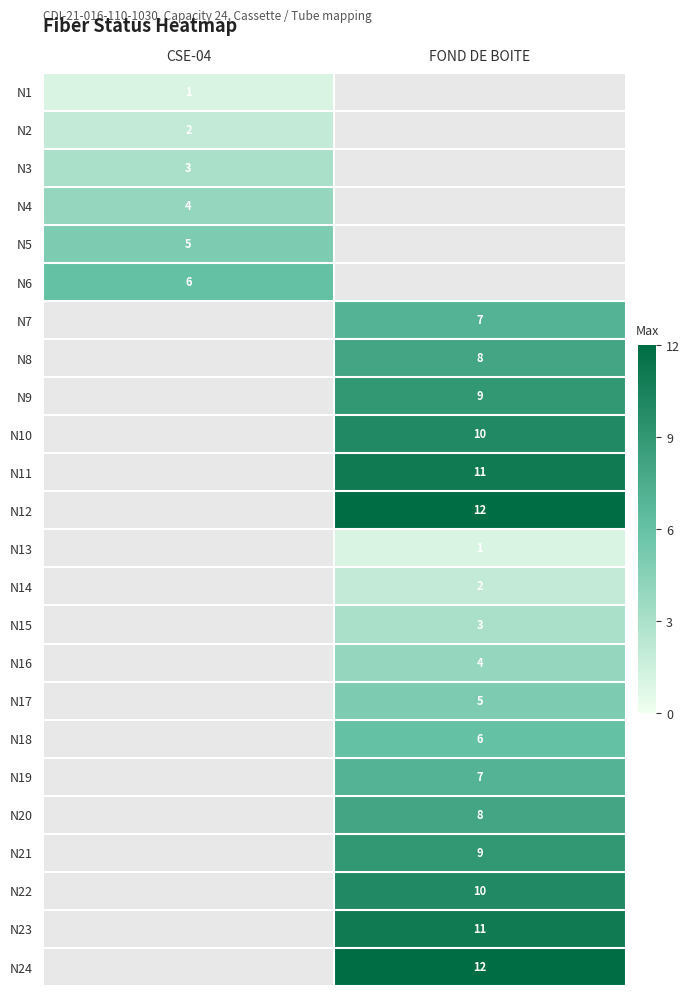

What is the maximum value shown in the chart?

12.0